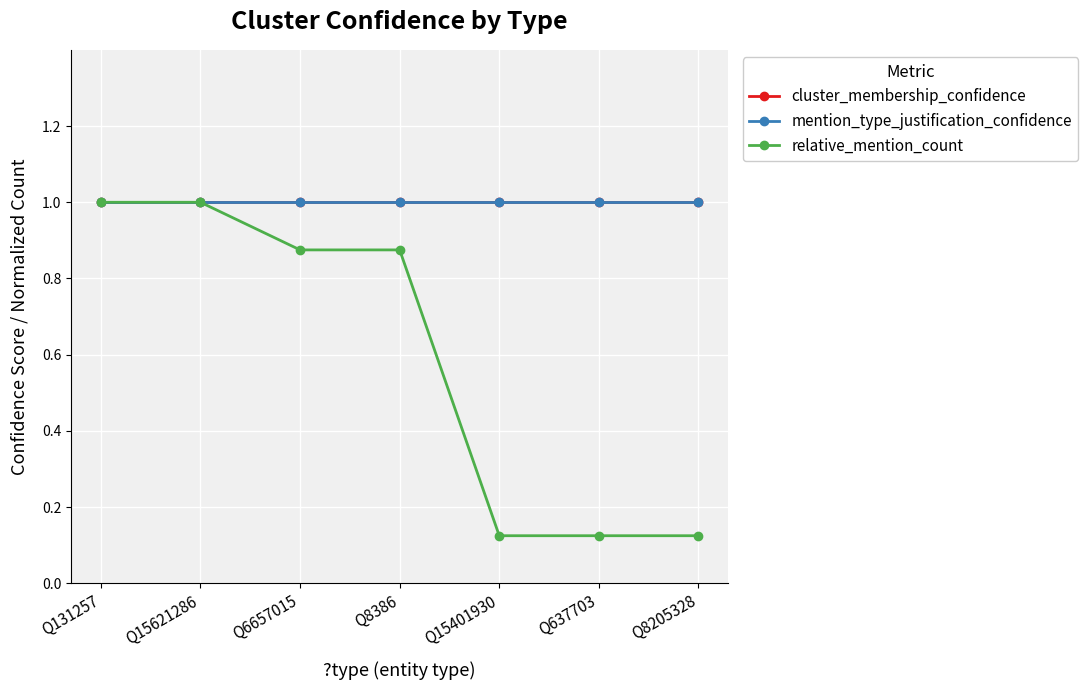

True or false: relative_mention_count and cluster_membership_confidence intersect in this chart.

False